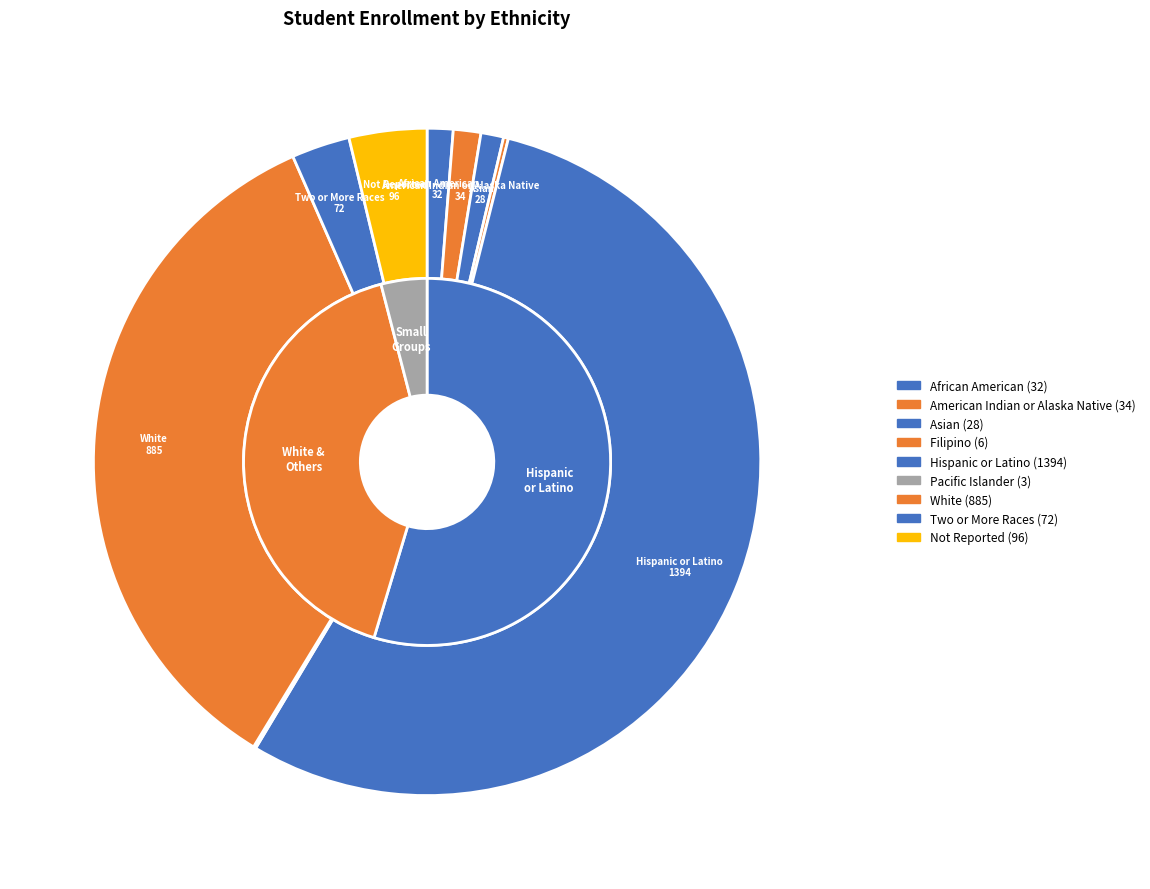

What is the ratio of the value at Asian to the value at Not Reported?

0.3